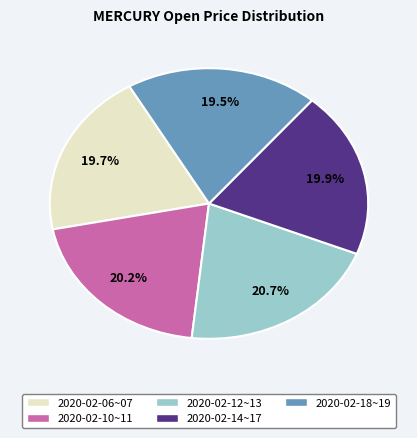

To the nearest percent, what is the average slice percentage?

20%